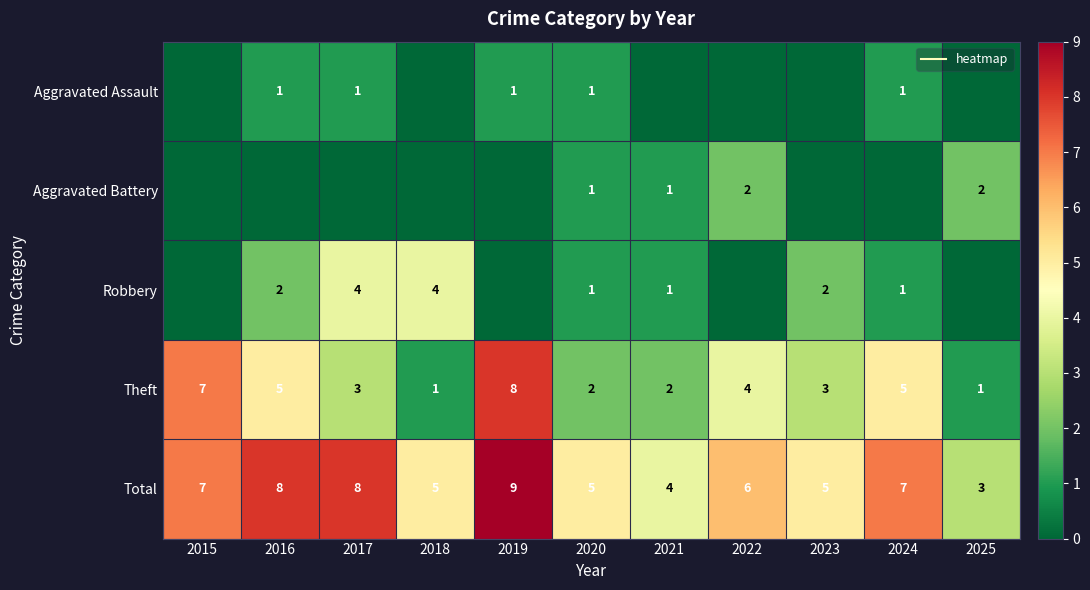

Which series changed the most between 2024 and 2025?

Theft